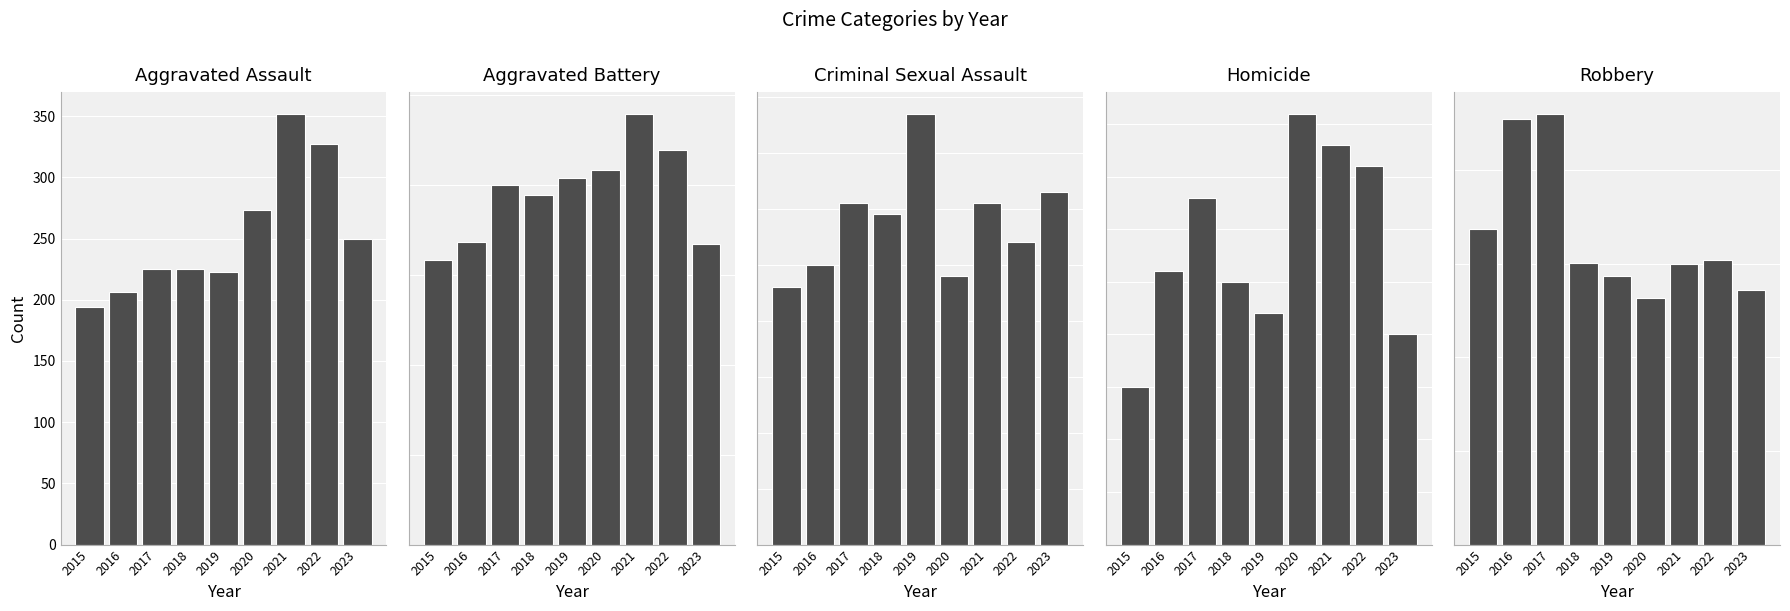

Which series has the largest total across all categories?

Aggravated Battery